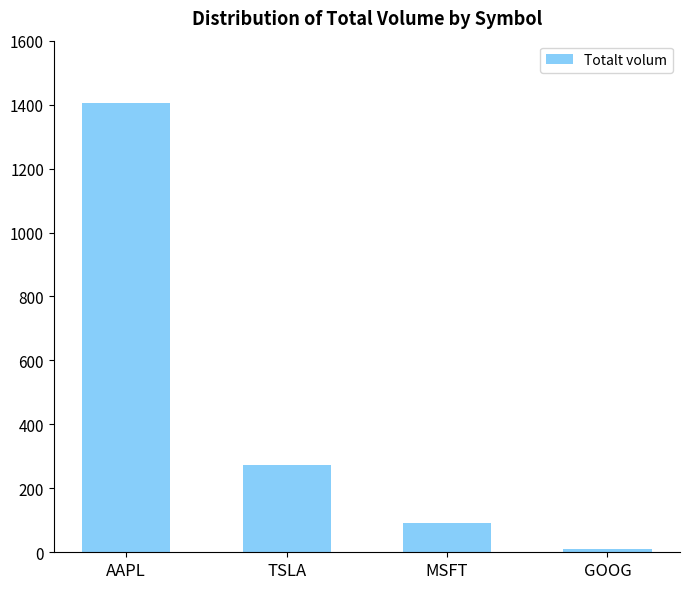

What is the difference between the second highest and second lowest values?

182